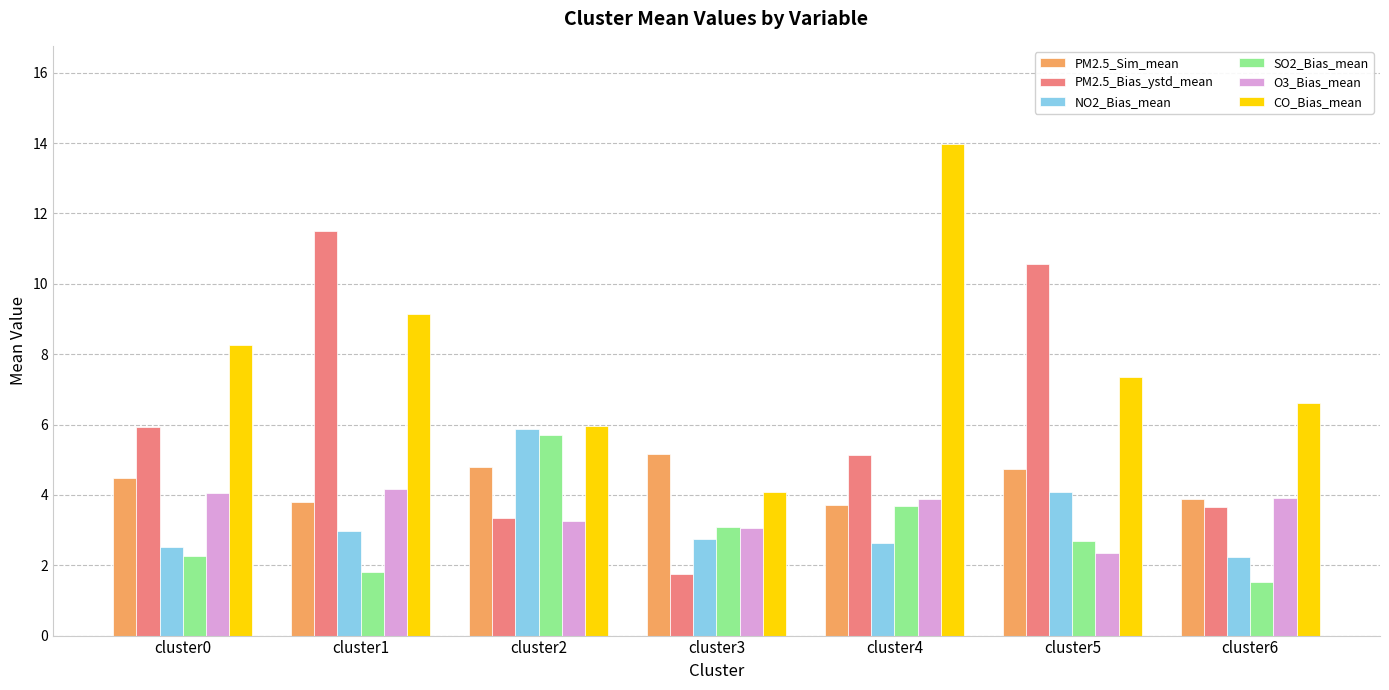

Which category has the lowest value in the NO2_Bias_mean series?

cluster6